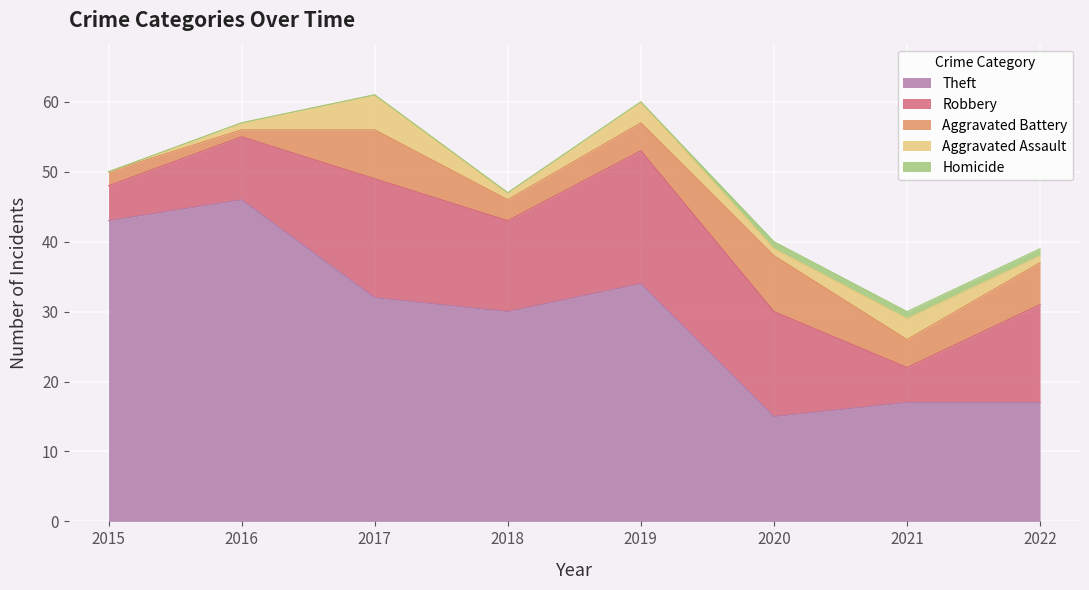

True or false: Aggravated Assault has more than 1 interior local peaks.

True